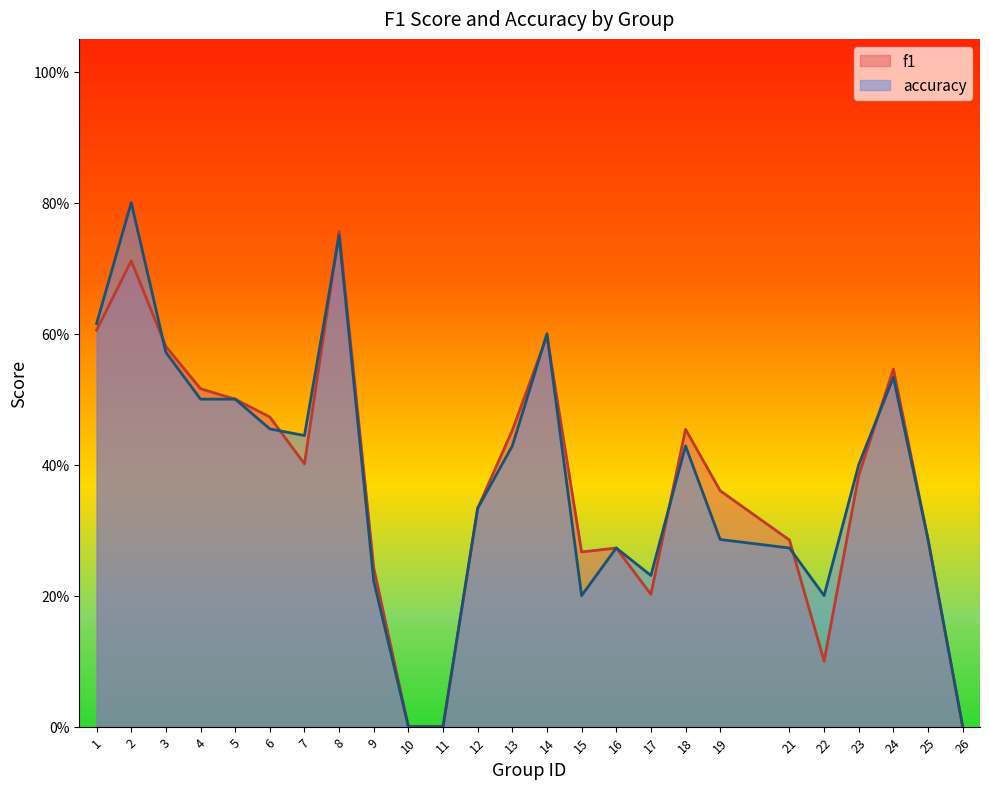

Count the f1 values in the range 0 to 1.

25